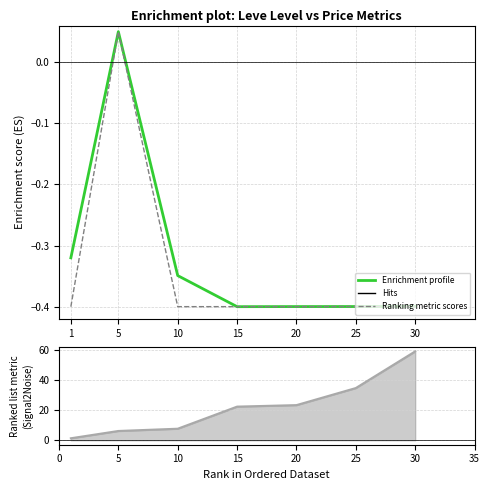

The value of HQ Price profile at 15 is -0.6. True or false?

False